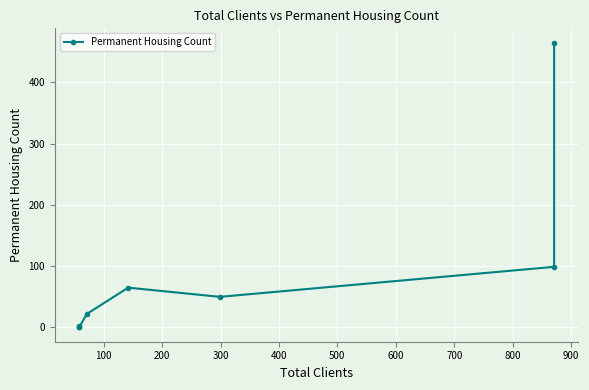

What is the approximate value at 600, to the nearest 50?

100